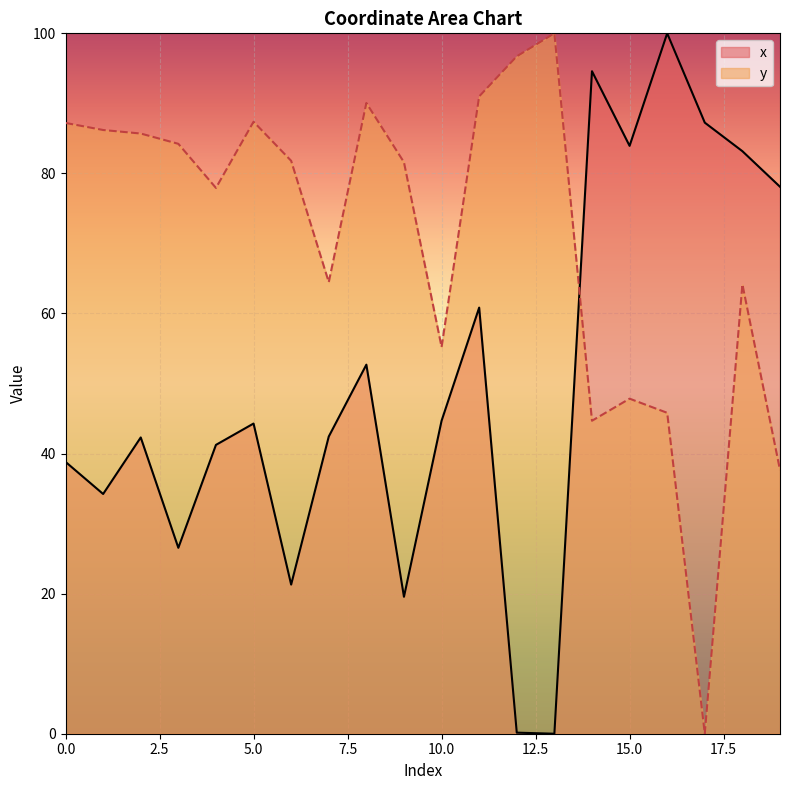

How many times do y and x cross each other?

1